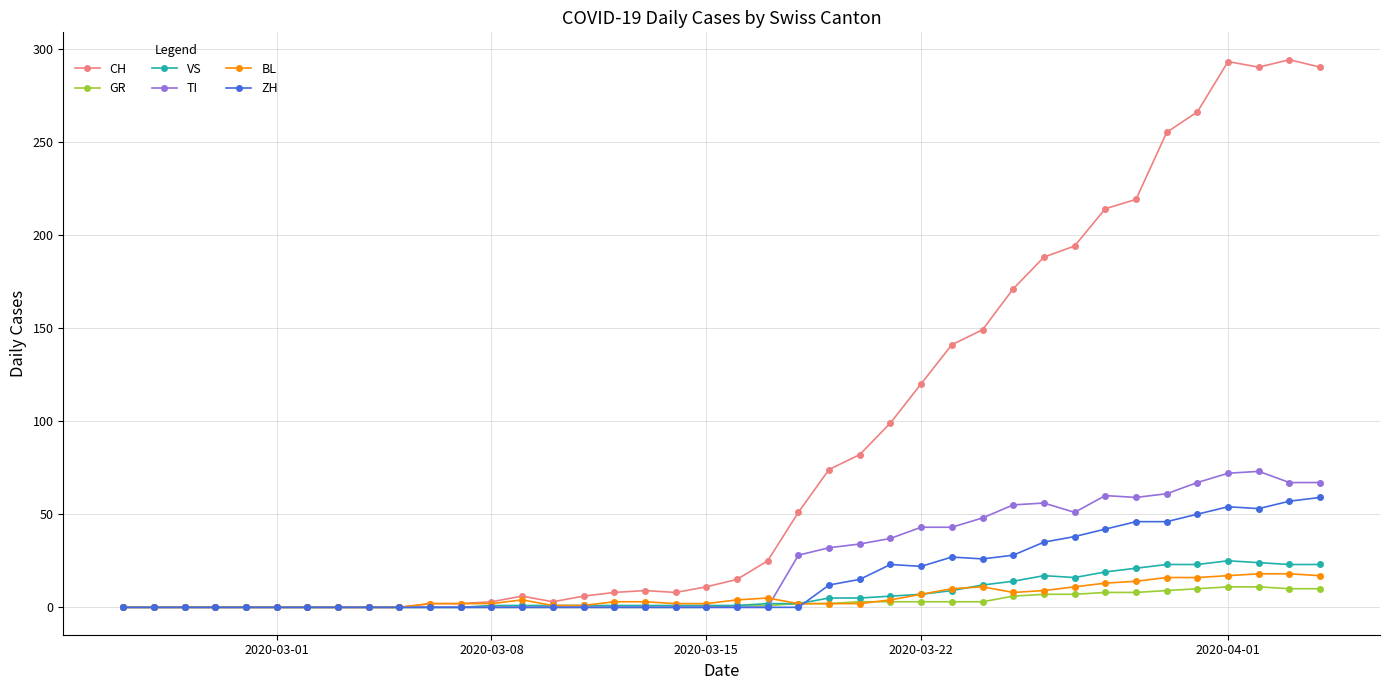

Which series ends up on top after the final intersection of TI and VS?

TI